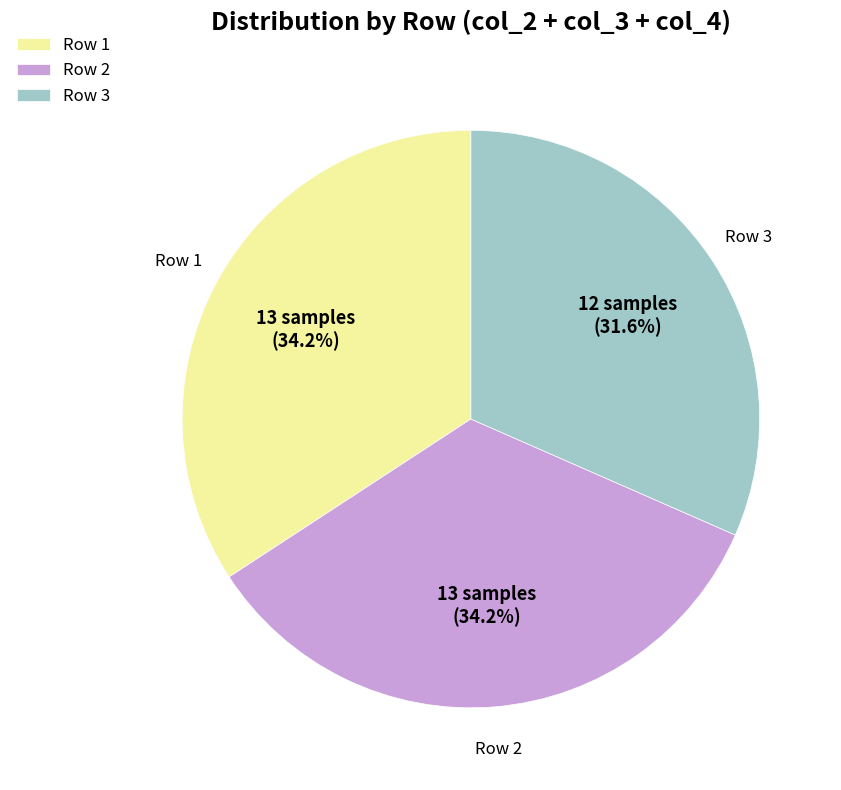

Does any single category account for the majority?

No